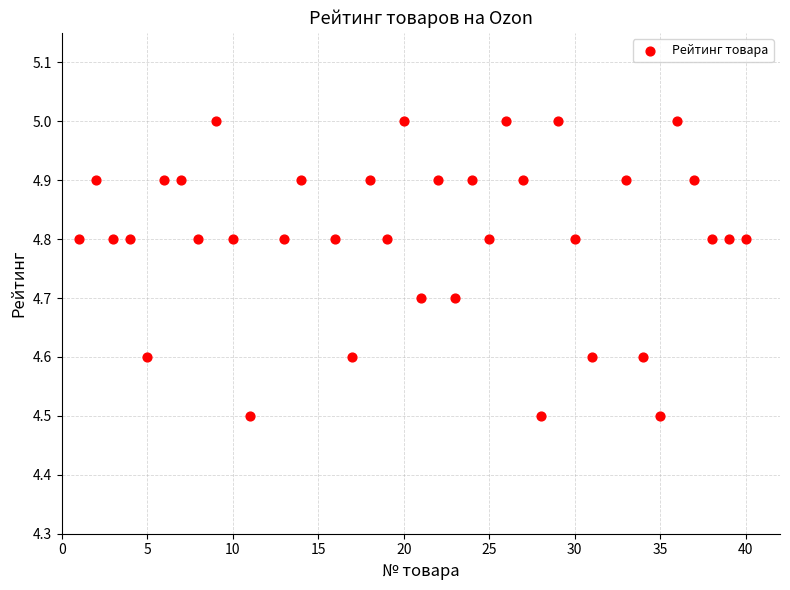

What is the range of Y values (max minus min)?

0.5